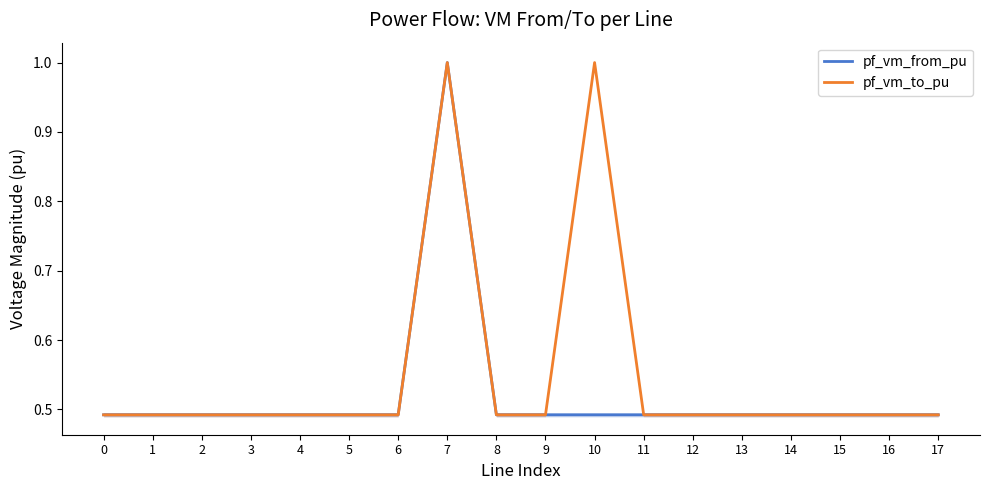

True or false: pf_vm_to_pu and pf_vm_from_pu cross at least once.

False